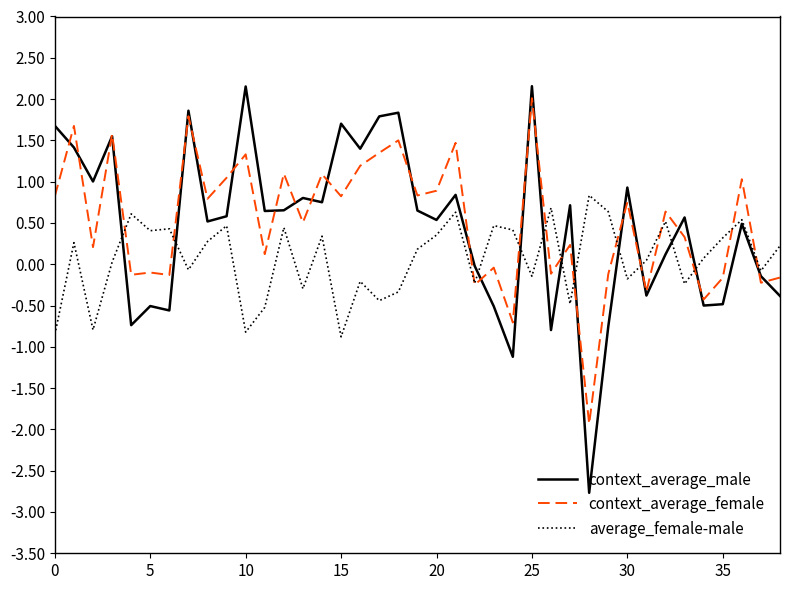

What is the greatest value displayed?

2.2